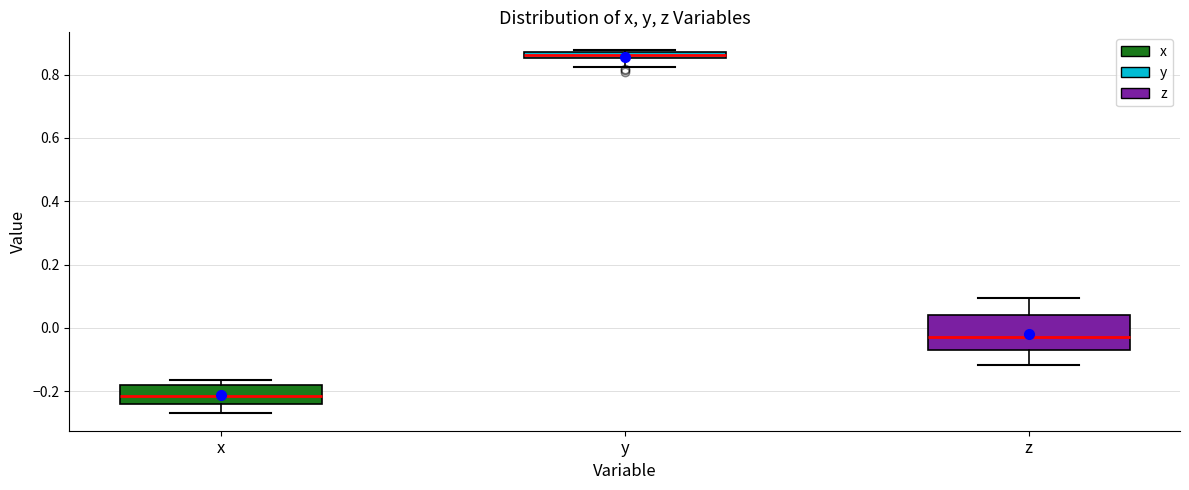

Where does the lower whisker of the box for z end on the y-axis? The values are not printed on the chart, so give them approximately, as read against the axis.

-0.12